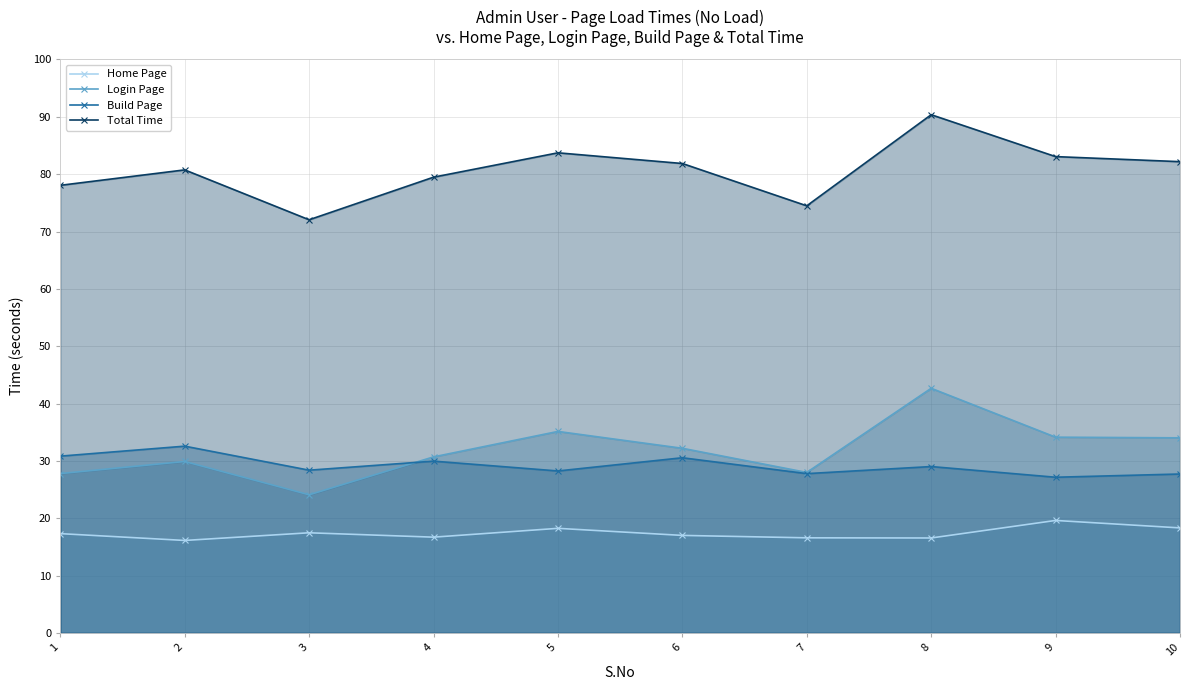

Is it true that Total Time equals 81.9 at 6?

True